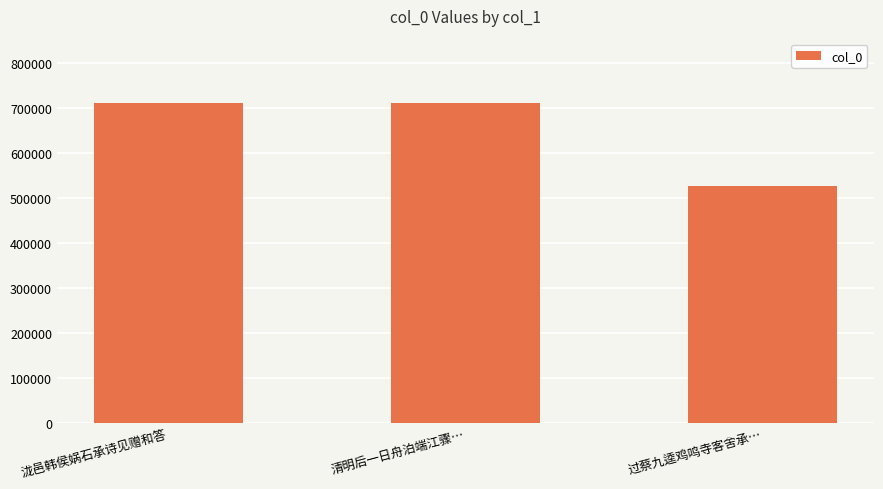

Approximately how many times larger is the value at 过蔡九逵鸡鸣寺客舍承… compared to 清明后一日舟泊端江骤…?

0.7